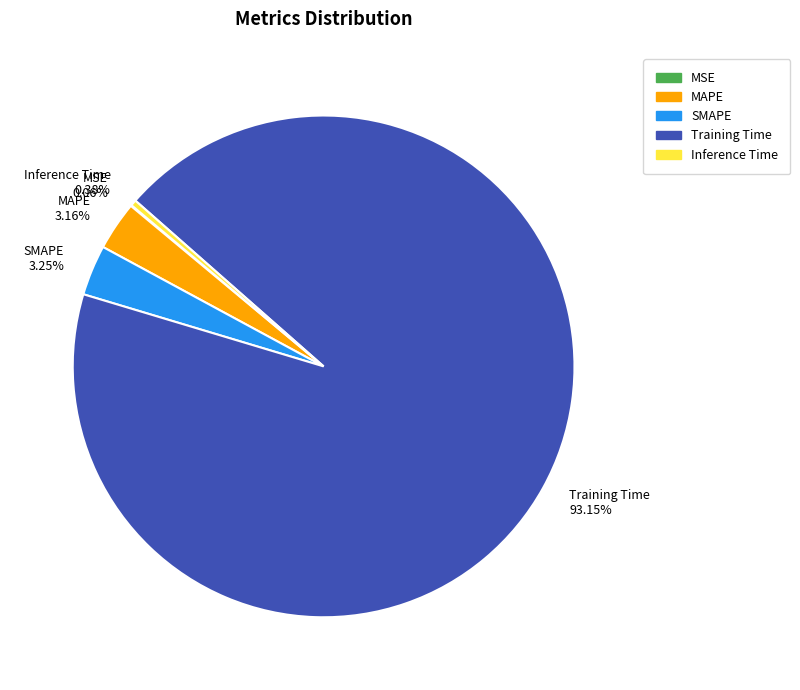

Is the sum of MAPE and Inference Time greater than half?

No